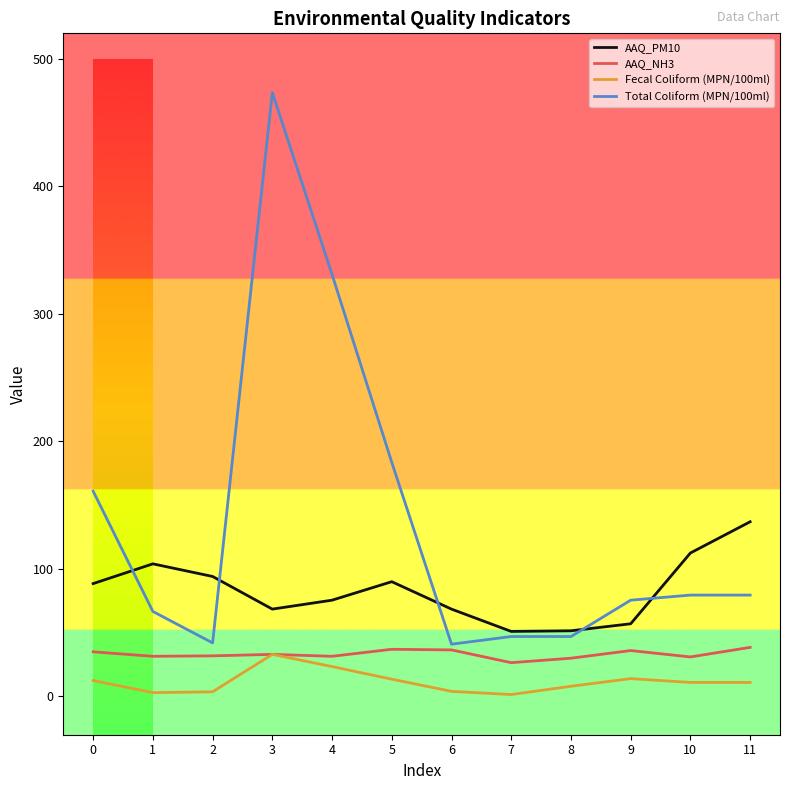

How many categories are shown in the chart?

12